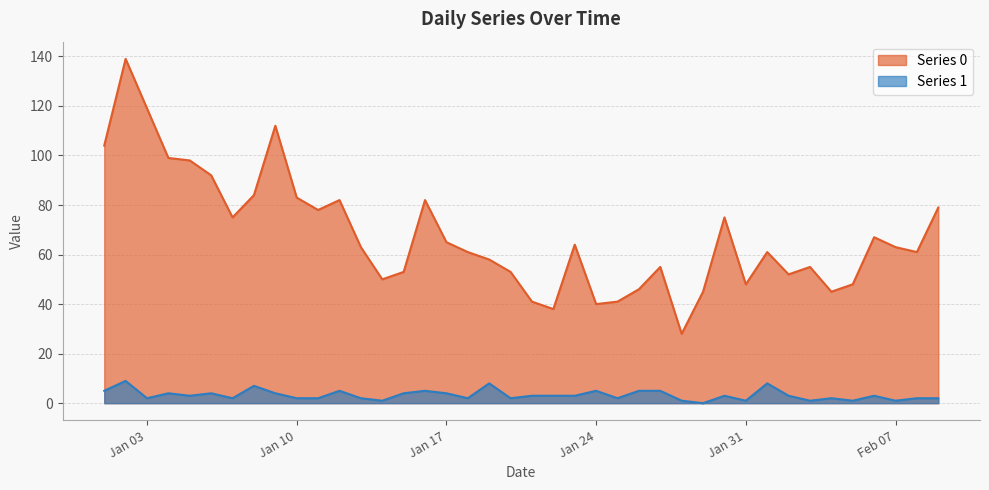

True or false: Series 1 has a value of 1 at 2023-01-14.

True